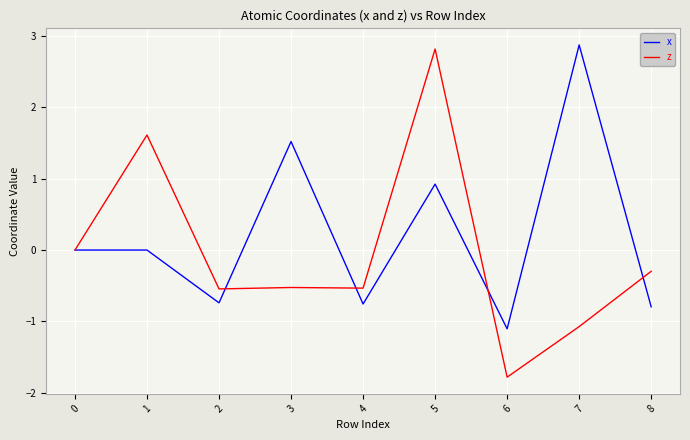

At which category is the sum across all series the highest?

5